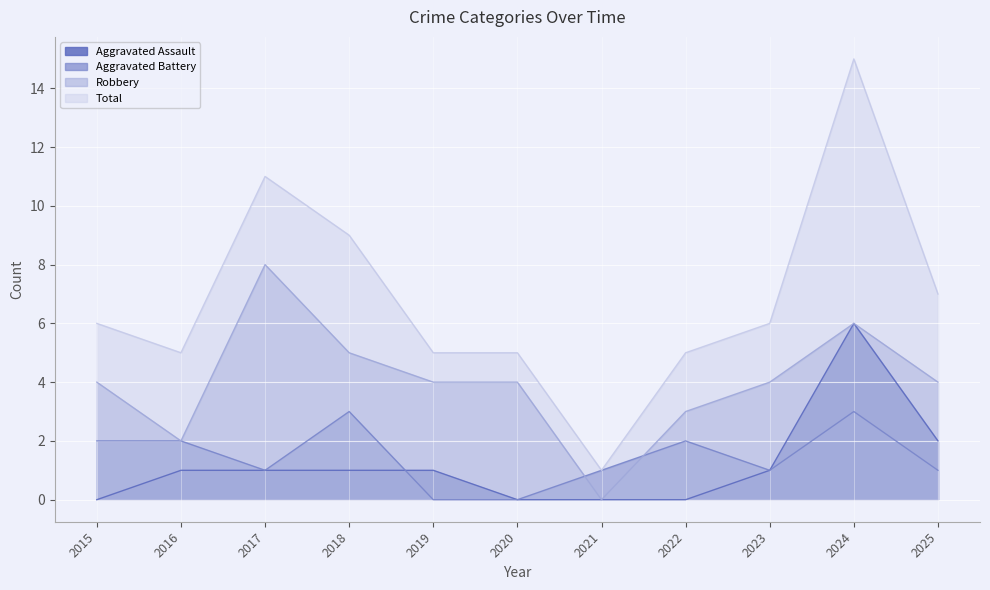

Rank the categories by Total value from lowest to highest.

2021, 2016, 2019, 2020, 2022, 2015, 2023, 2025, 2018, 2017, 2024